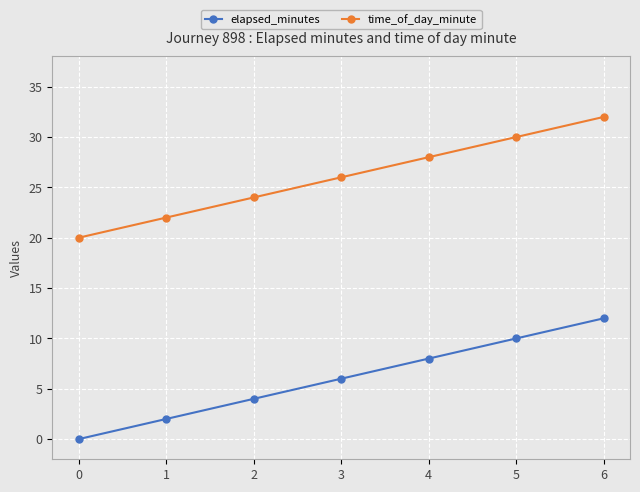

True or false: elapsed_minutes has more than 2 interior local peaks.

False